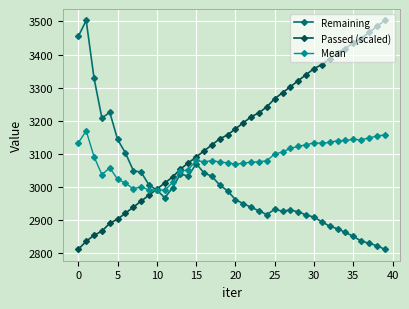

List the series in order of their overall mean, highest first.

Passed (scaled), Mean, Remaining